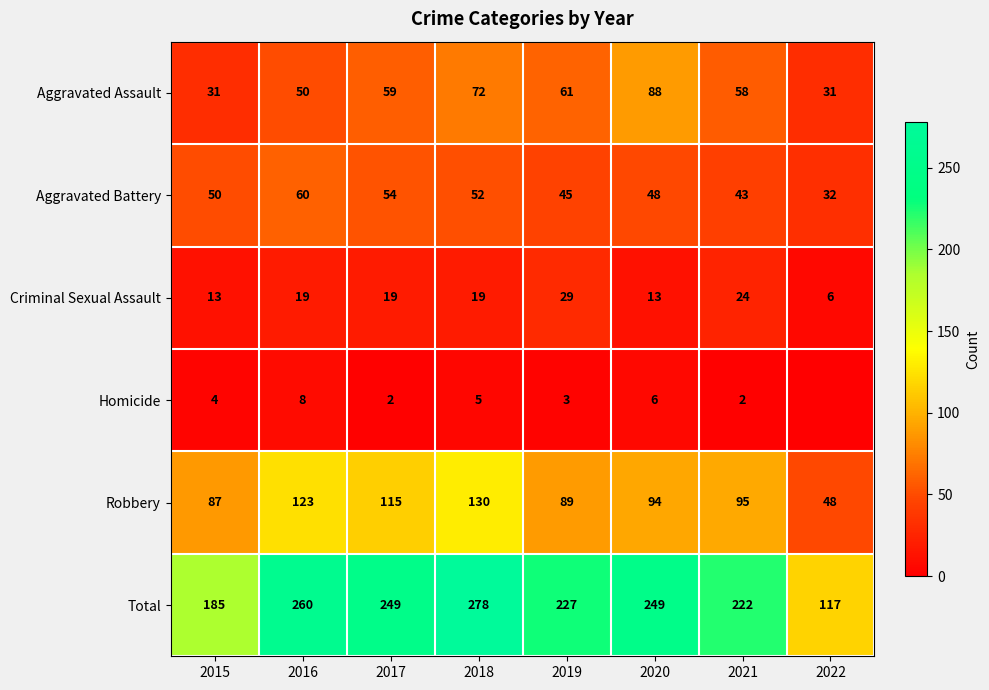

At 2021, list the series in order from smallest to largest.

Homicide, Criminal Sexual Assault, Aggravated Battery, Aggravated Assault, Robbery, Total